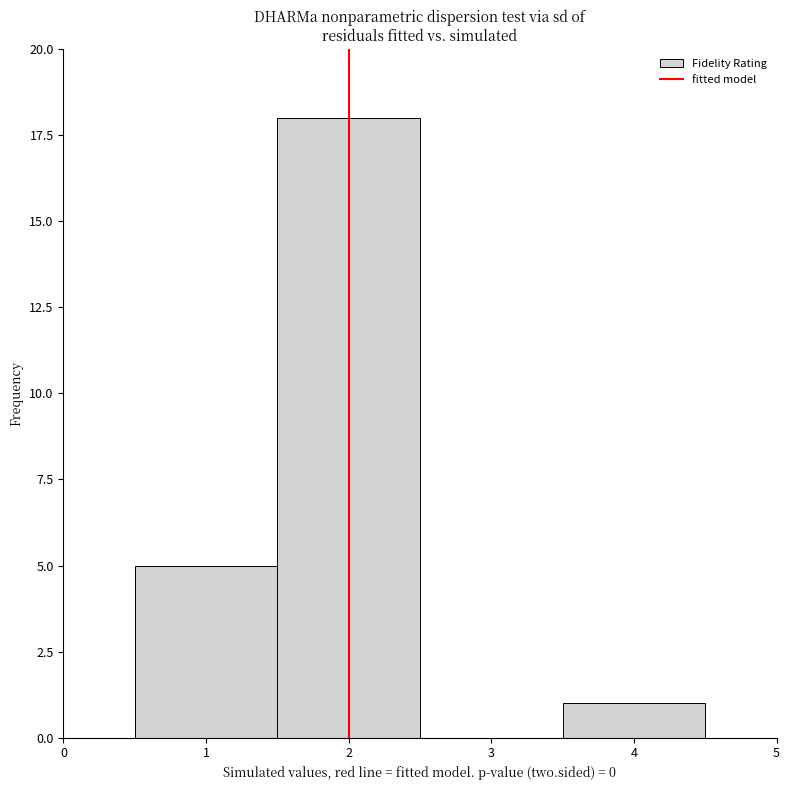

Reading left to right, list every bar in this chart as the range it spans on the x-axis followed by its height. The values are not printed on the chart, so give them approximately, as read against the axis.

0.5 to 1.5: 5
1.5 to 2.5: 18
2.5 to 3.5: 0
3.5 to 4.5: 1